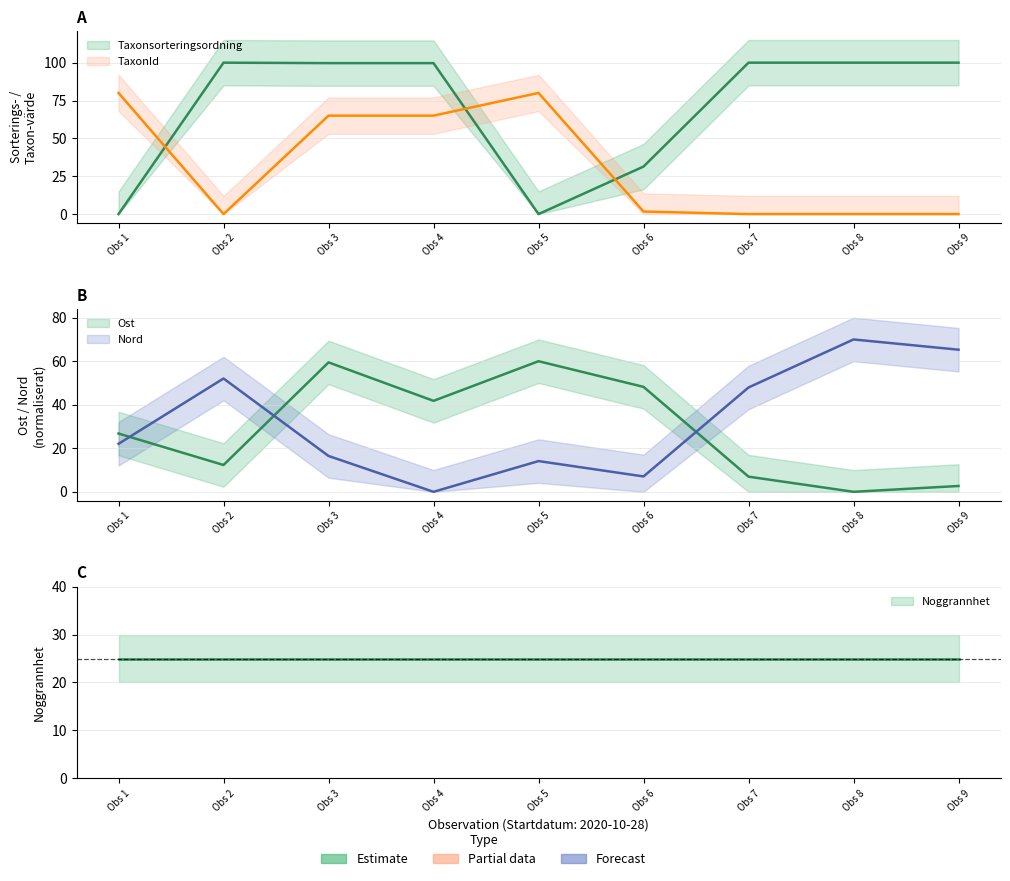

What is the difference between the highest and lowest values at Obs 9?

100.0